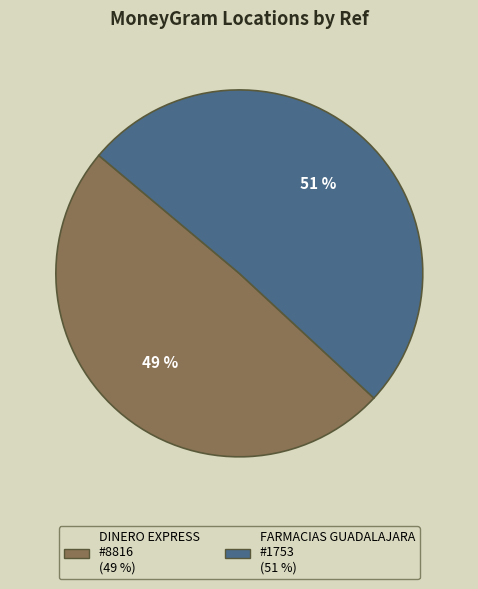

Does any single category account for the majority?

Yes